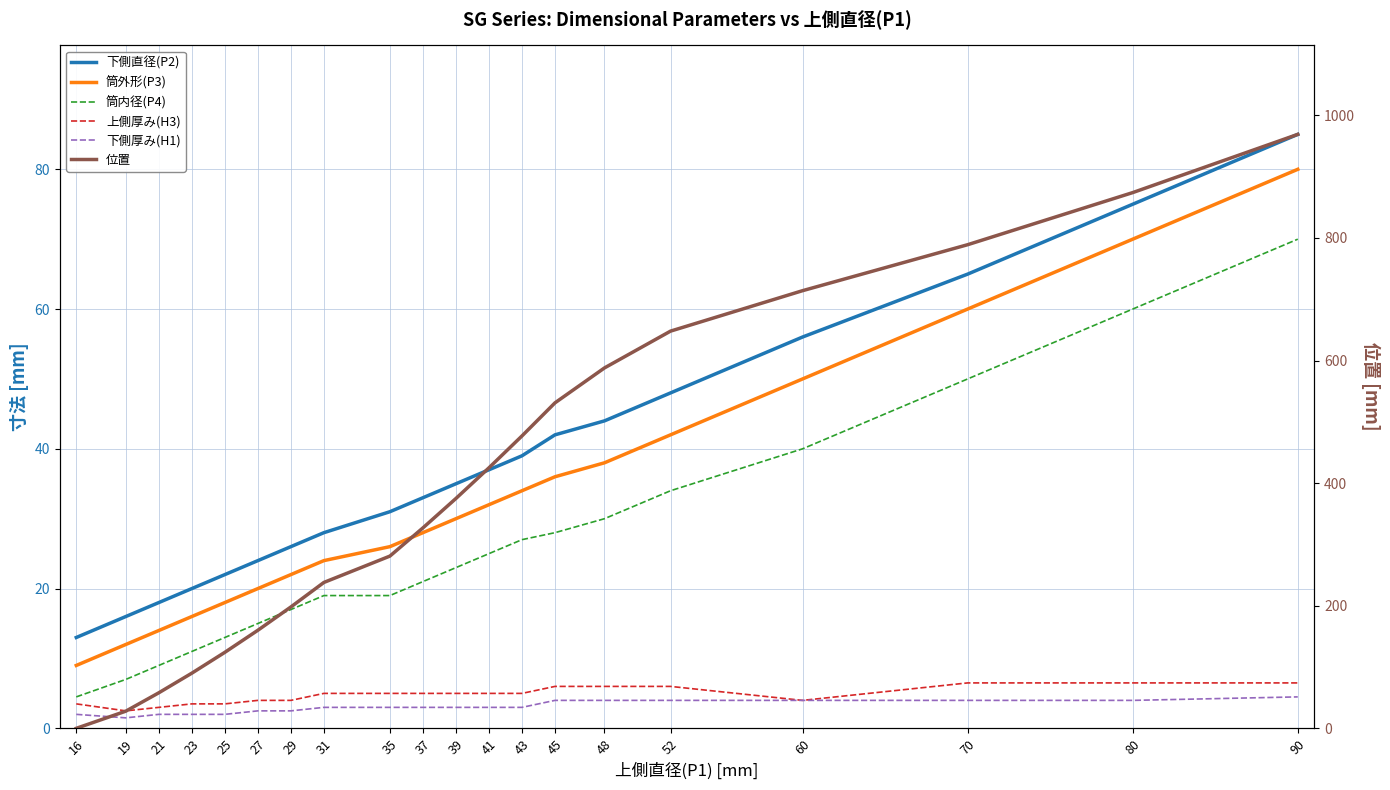

What is the value of the 筒外形(P3) point at the 6th from the left?

20.0